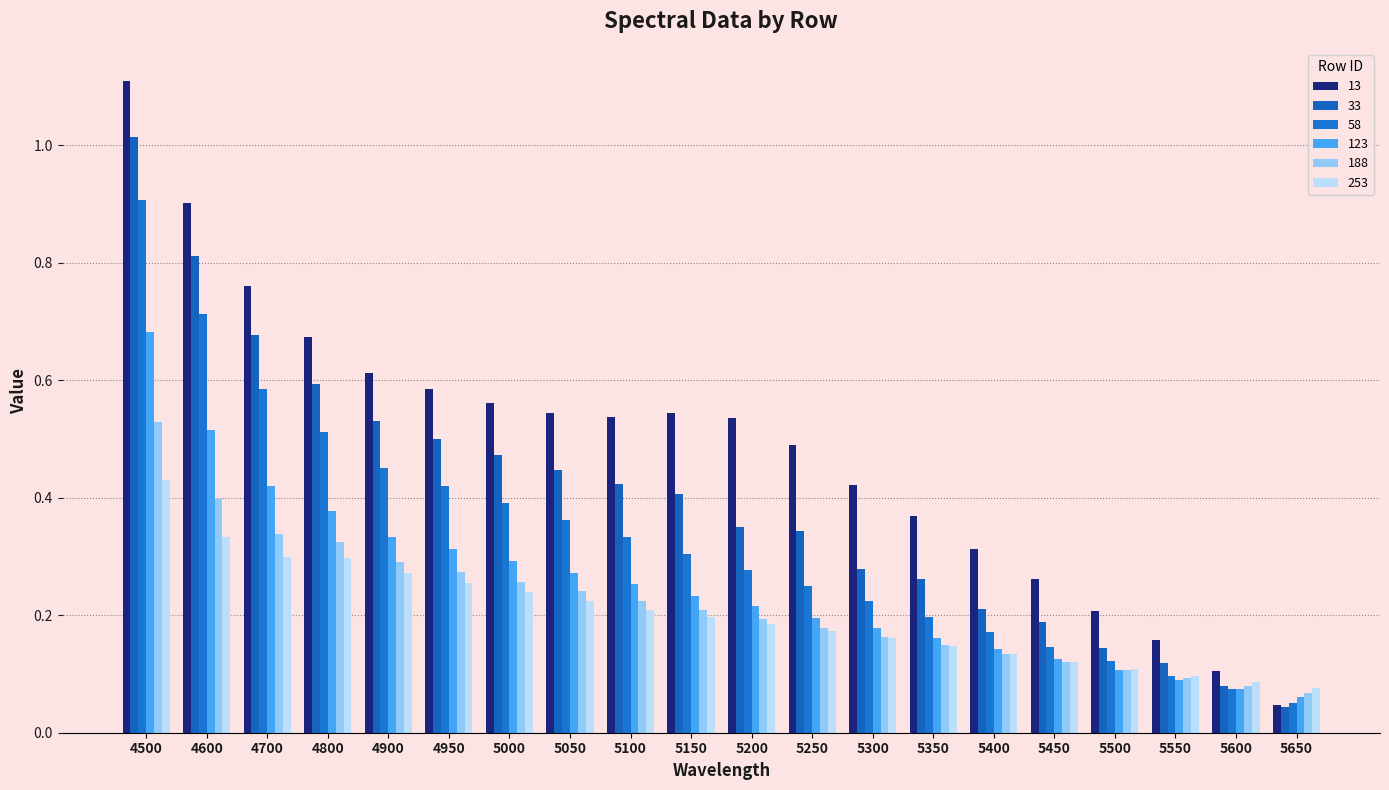

At which label is 253 closest to 0?

5650